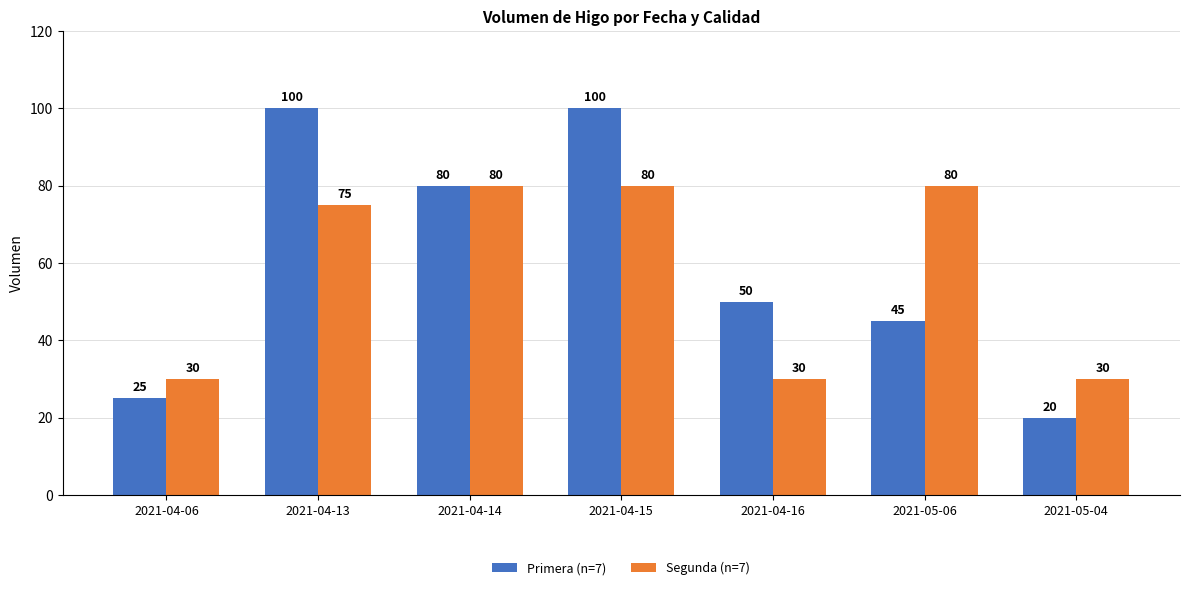

How many bars are there in total?

14